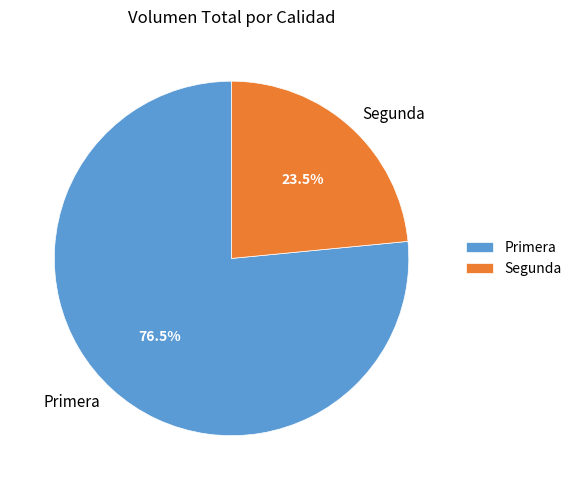

How many slices are in this pie chart?

2